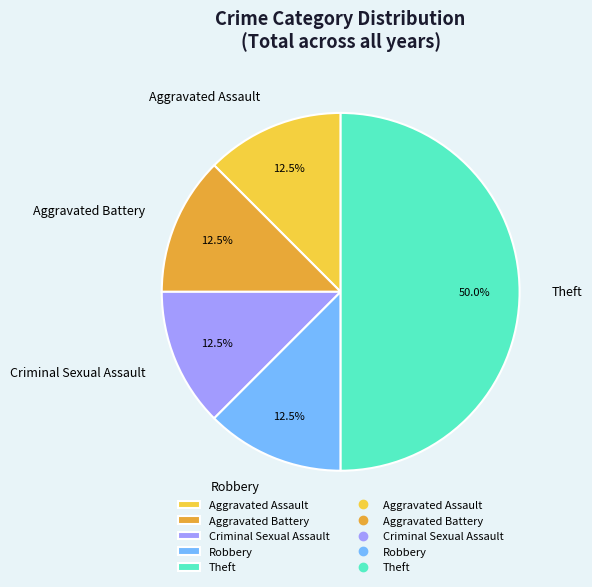

Combined, do Aggravated Battery and Robbery account for over 50%?

No